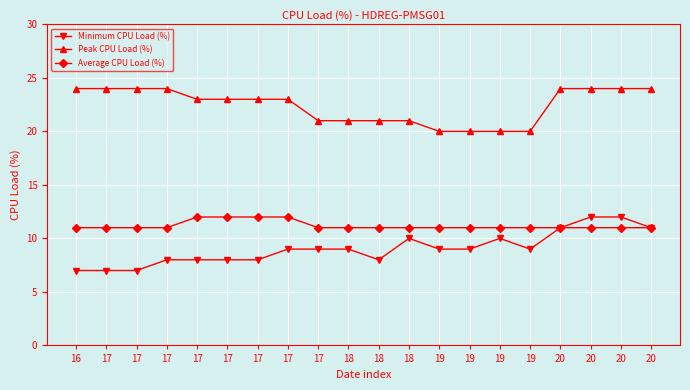

In Minimum CPU Load (%), how many points are higher than both neighbors (excluding endpoints)?

2